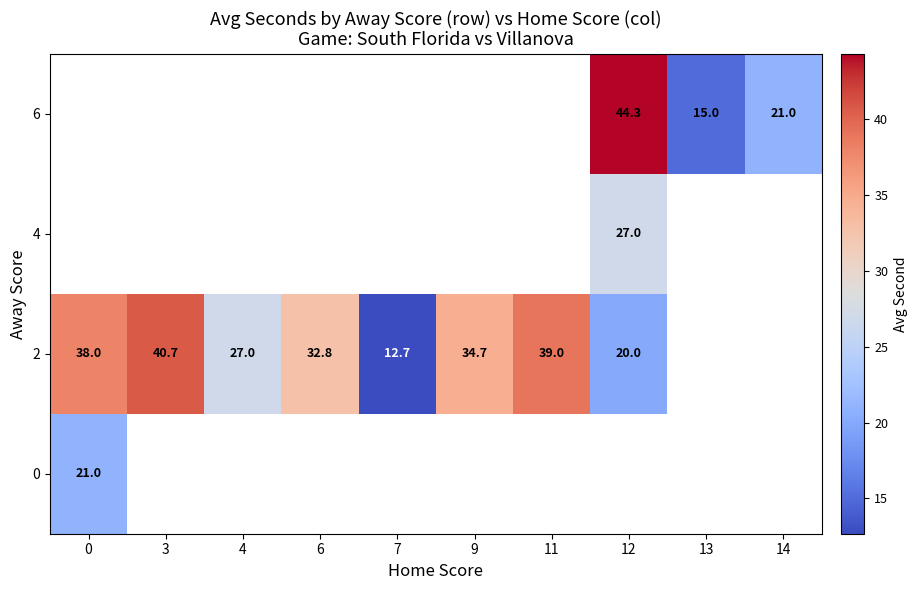

True or false: 2 has a value of 32.6 at 12.

False